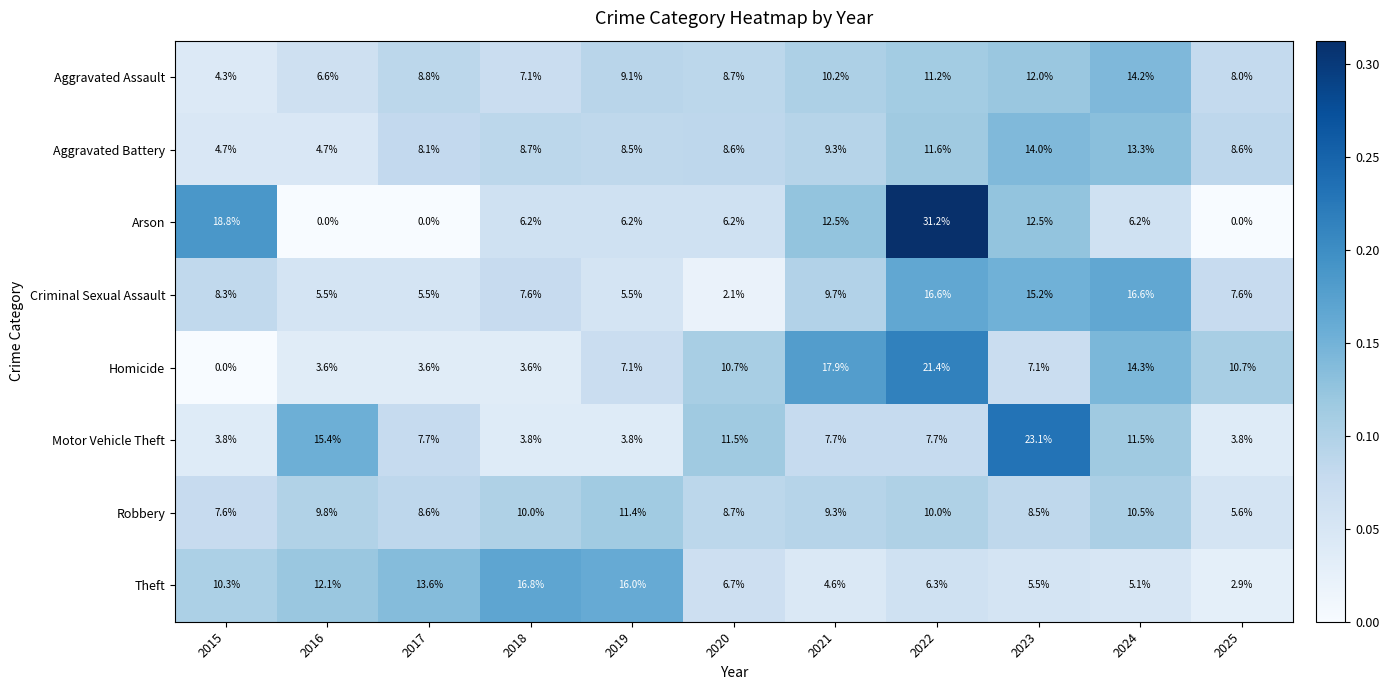

Where does the Aggravated Battery series first go above 8?

2017